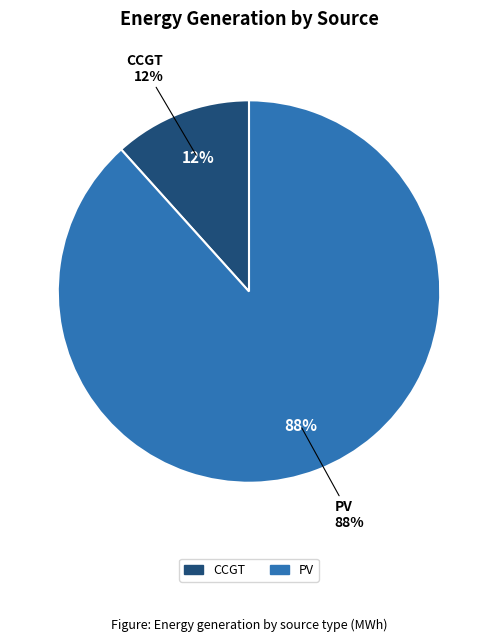

Count the number of slices in the pie.

8